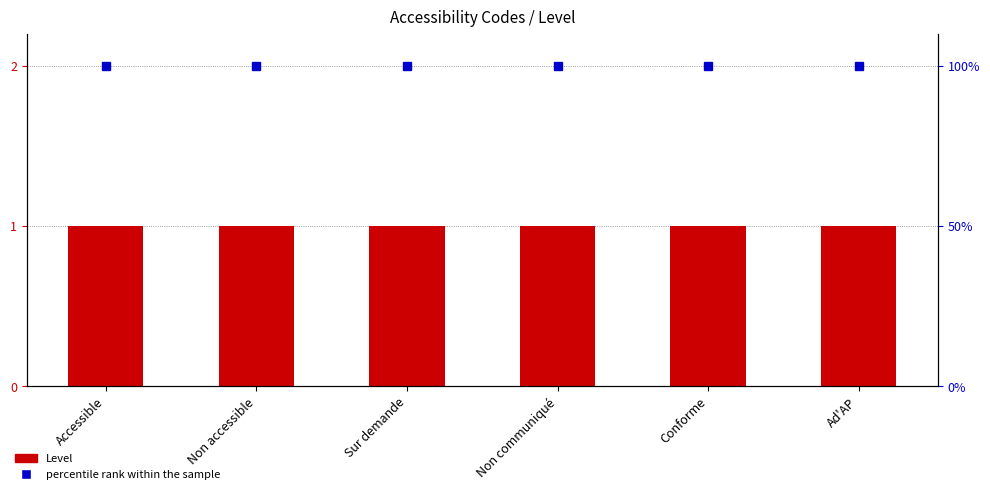

Rank the series at Non communiqué from lowest to highest value.

Level, percentile rank within the sample